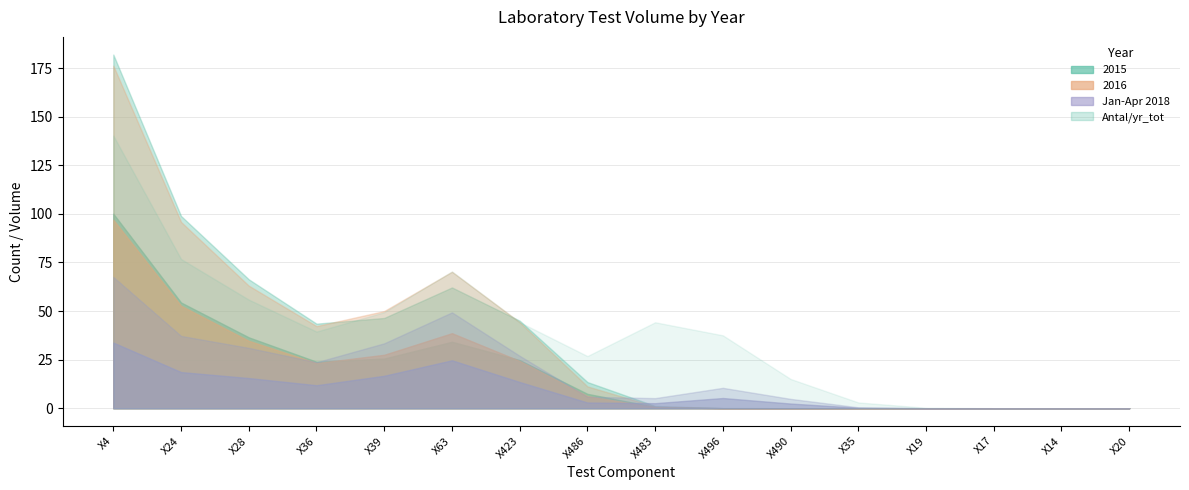

Which has a higher value, X496 or X35?

X496